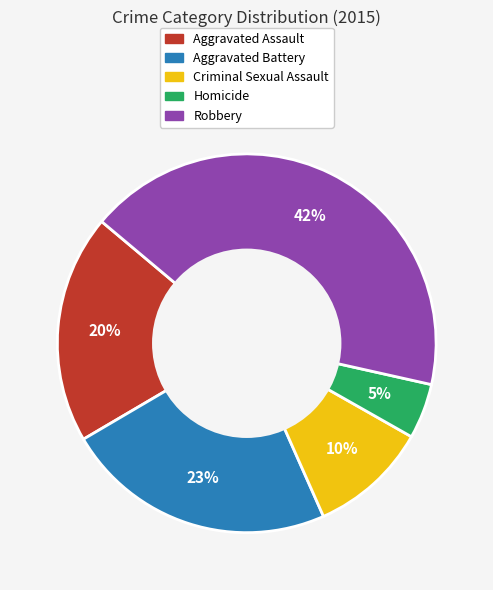

Is there a majority slice in this chart?

No